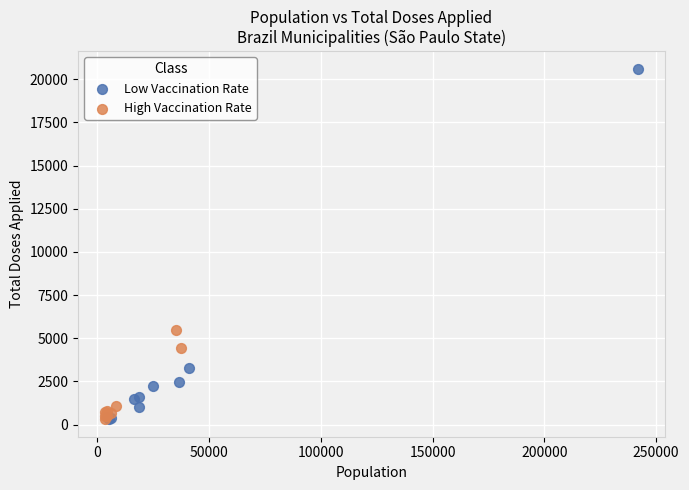

Which series contains the highest Y value?

Low Vaccination Rate